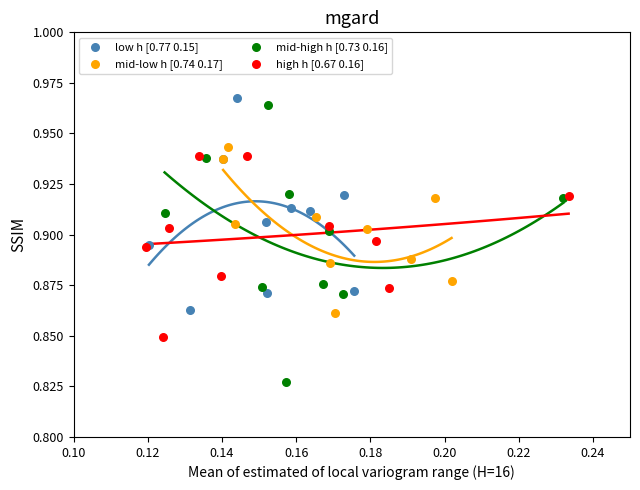

Which series reaches the minimum Y coordinate?

mid-high h [0.73 0.16]